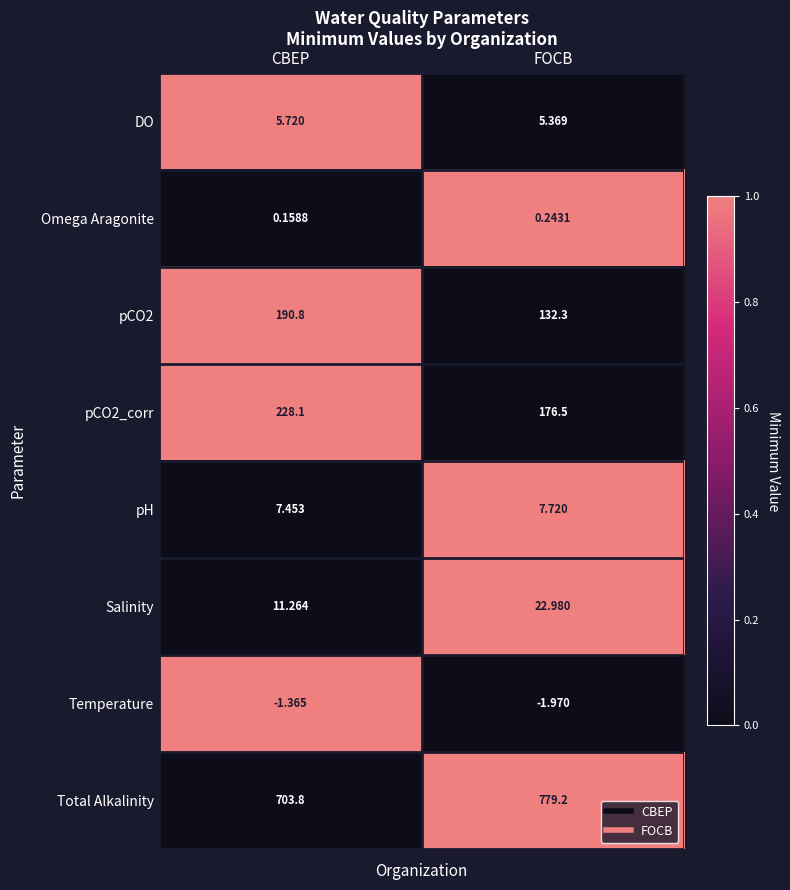

Between CBEP and FOCB, which series saw the biggest shift?

Total Alkalinity